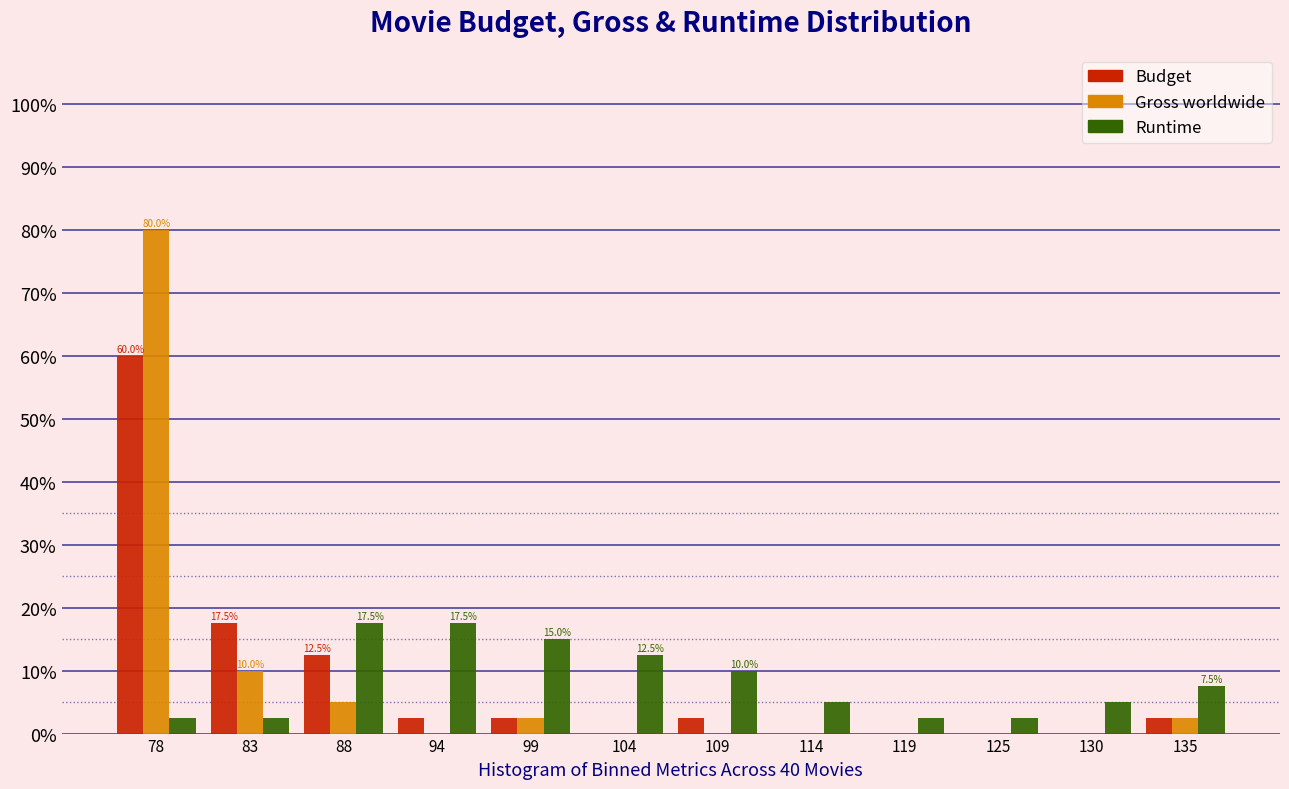

What is the sum of the Budget values at 94 and 125?

2.5